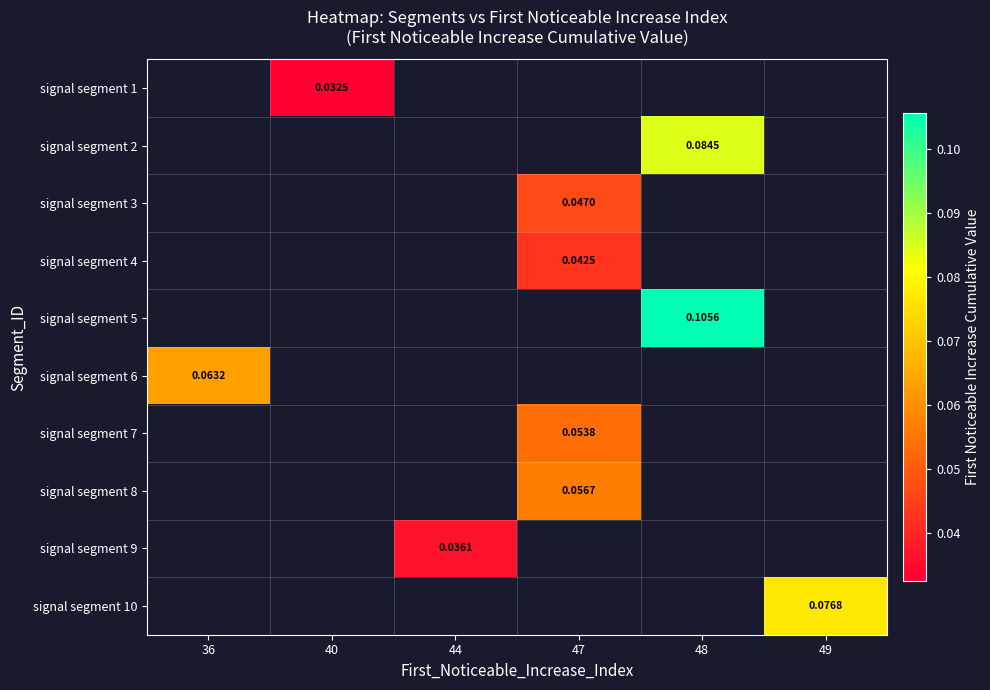

Between 36 and 47, which is larger?

47